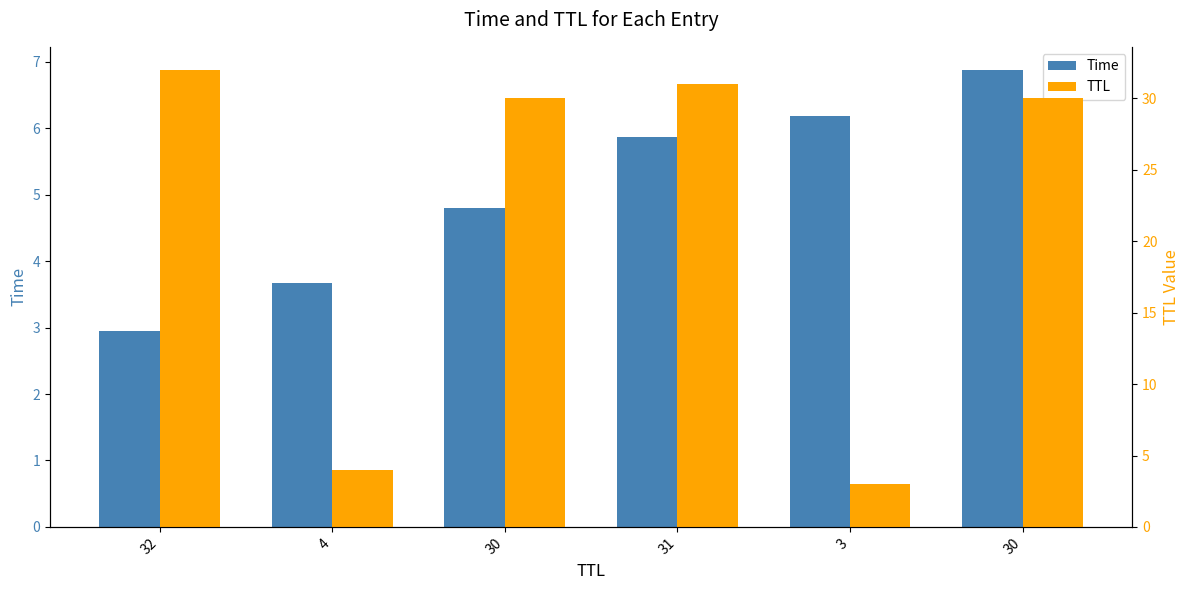

At which label does TTL first exceed 30?

32